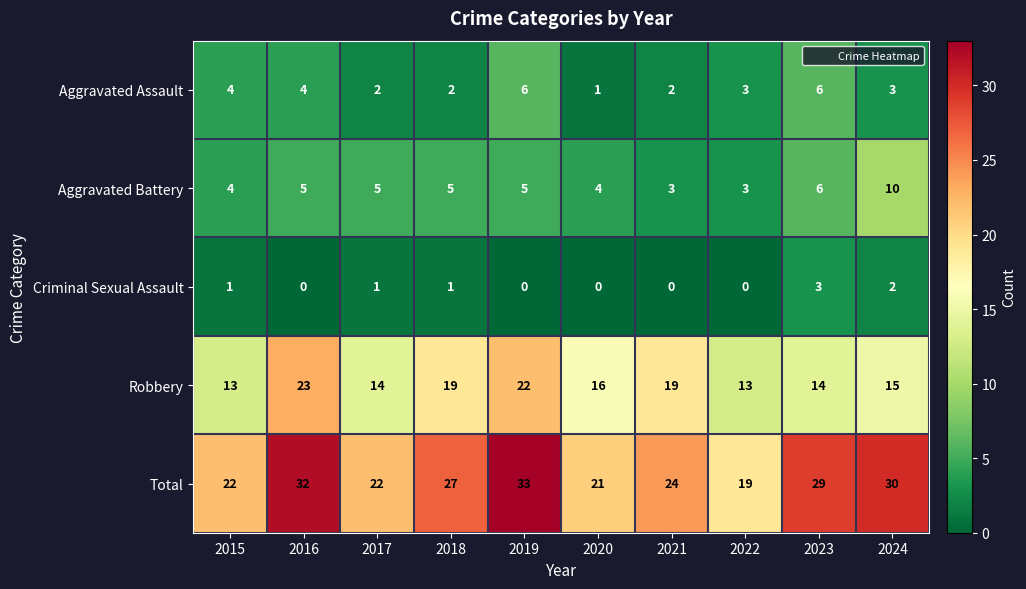

Rank the series at 2017 from lowest to highest value.

Criminal Sexual Assault, Aggravated Assault, Aggravated Battery, Robbery, Total